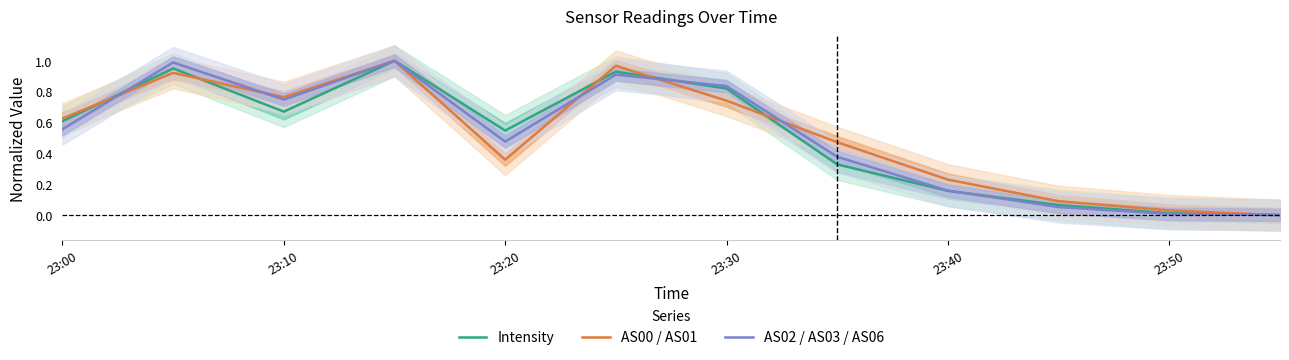

How many categories are shown in the chart?

12